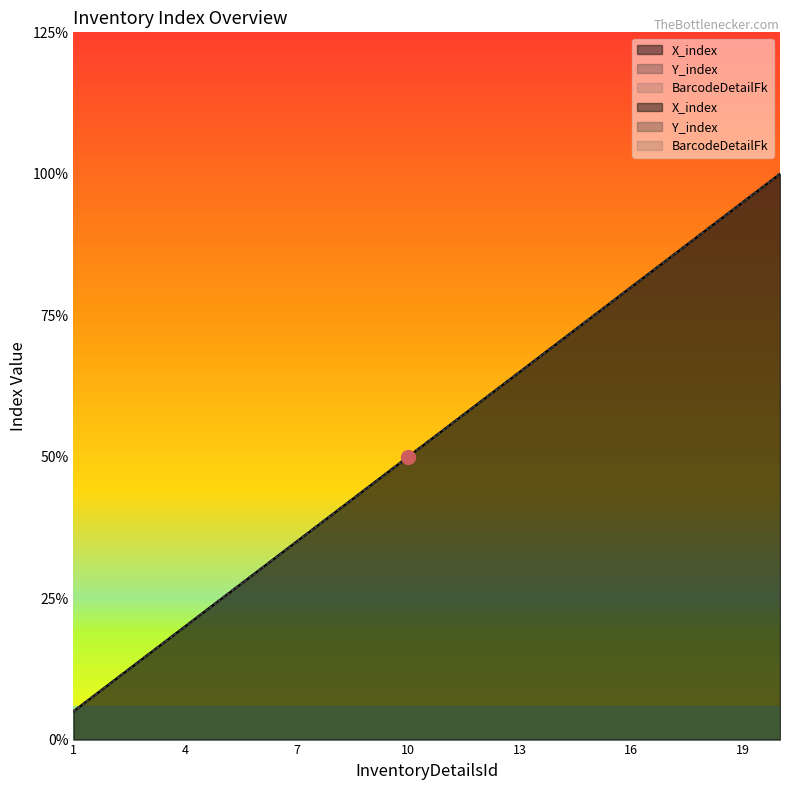

The value of Y_index at 17 is 17. True or false?

True